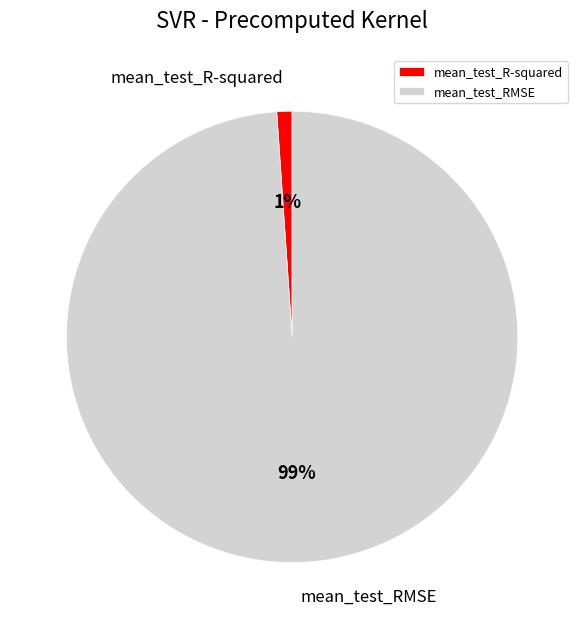

To the nearest percent, what percentage of the pie is mean_test_R-squared?

1%